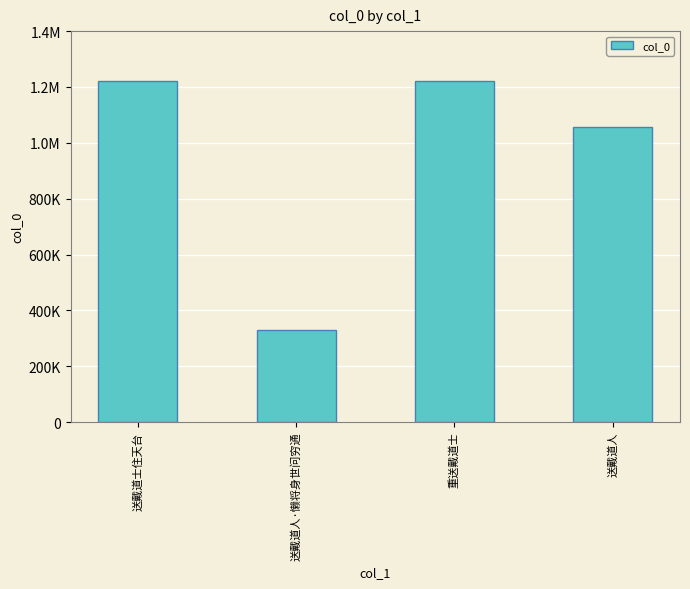

Which label corresponds to the largest value in the chart?

重送戴道士